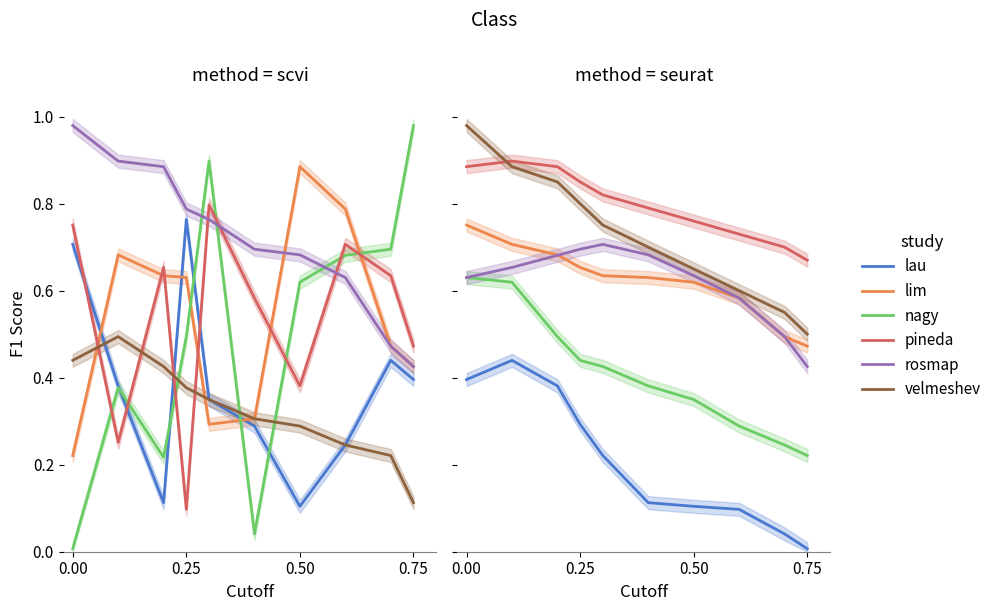

True or false: rosmap and nagy cross at least once.

False